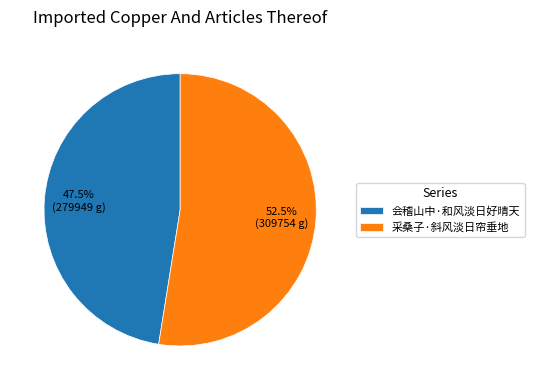

The 会稽山中·和风淡日好晴天 slice represents 34% of the pie. True or false?

False